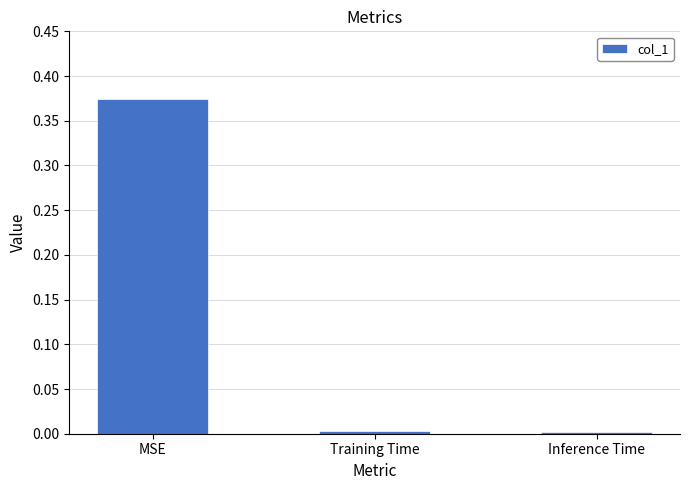

What is the label of the 2nd bar from the right?

Training Time